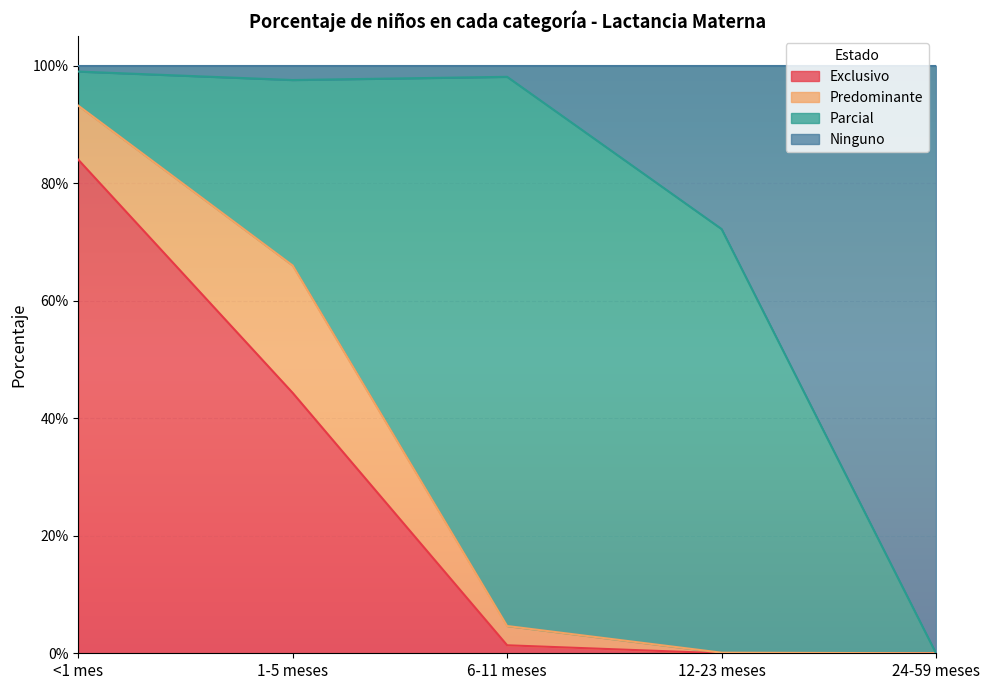

True or false: Exclusivo has more than 1 points higher than both neighbors.

False